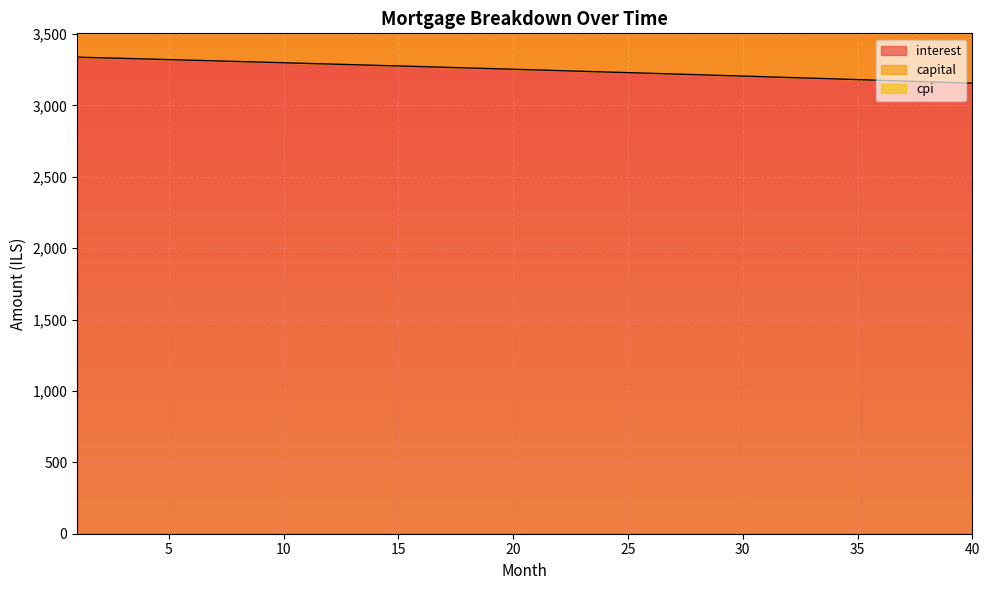

How many values in the interest series exceed 3253?

20